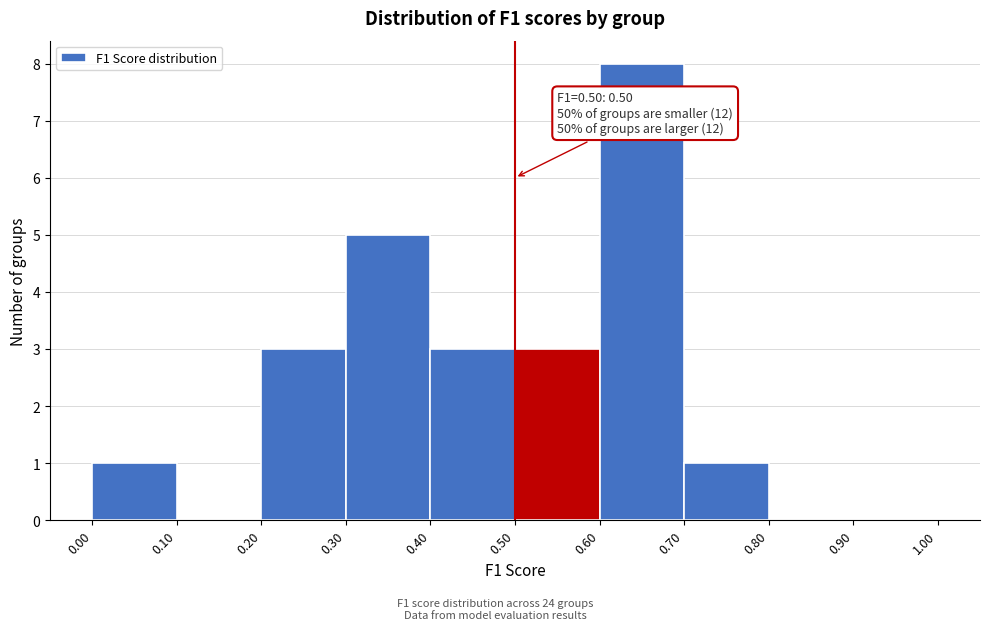

Over which range of the x-axis is the bar tallest?

0.60 to 0.70